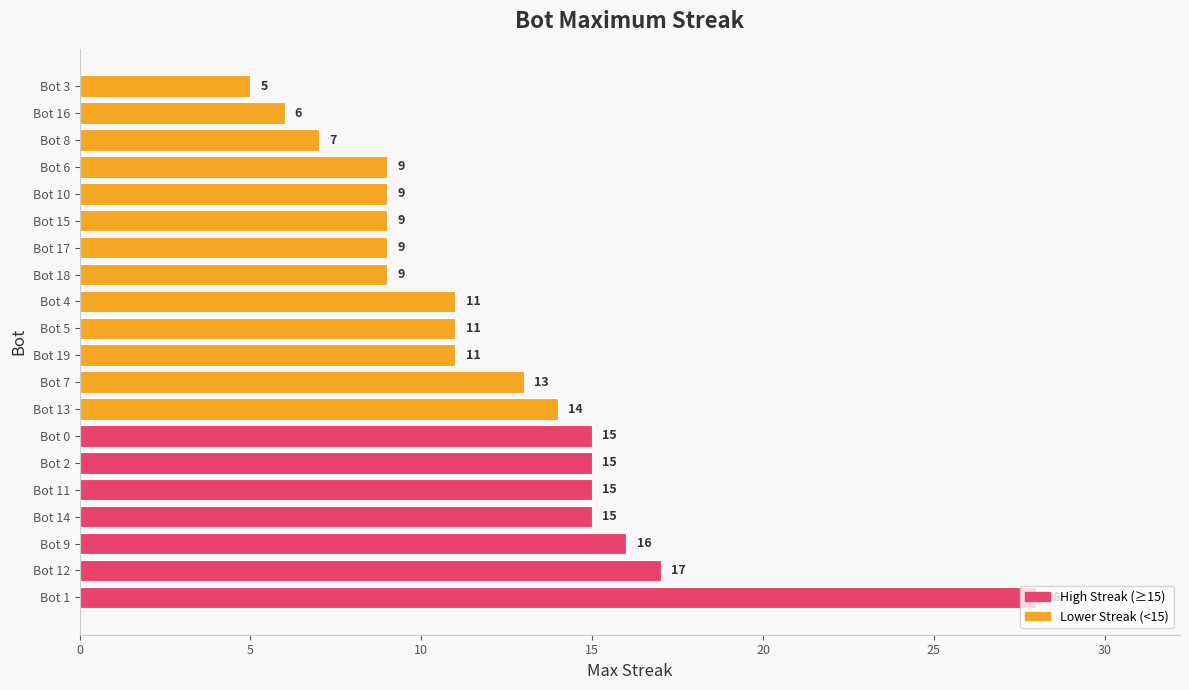

Approximately how many times larger is the value at Bot 19 compared to Bot 15?

1.2